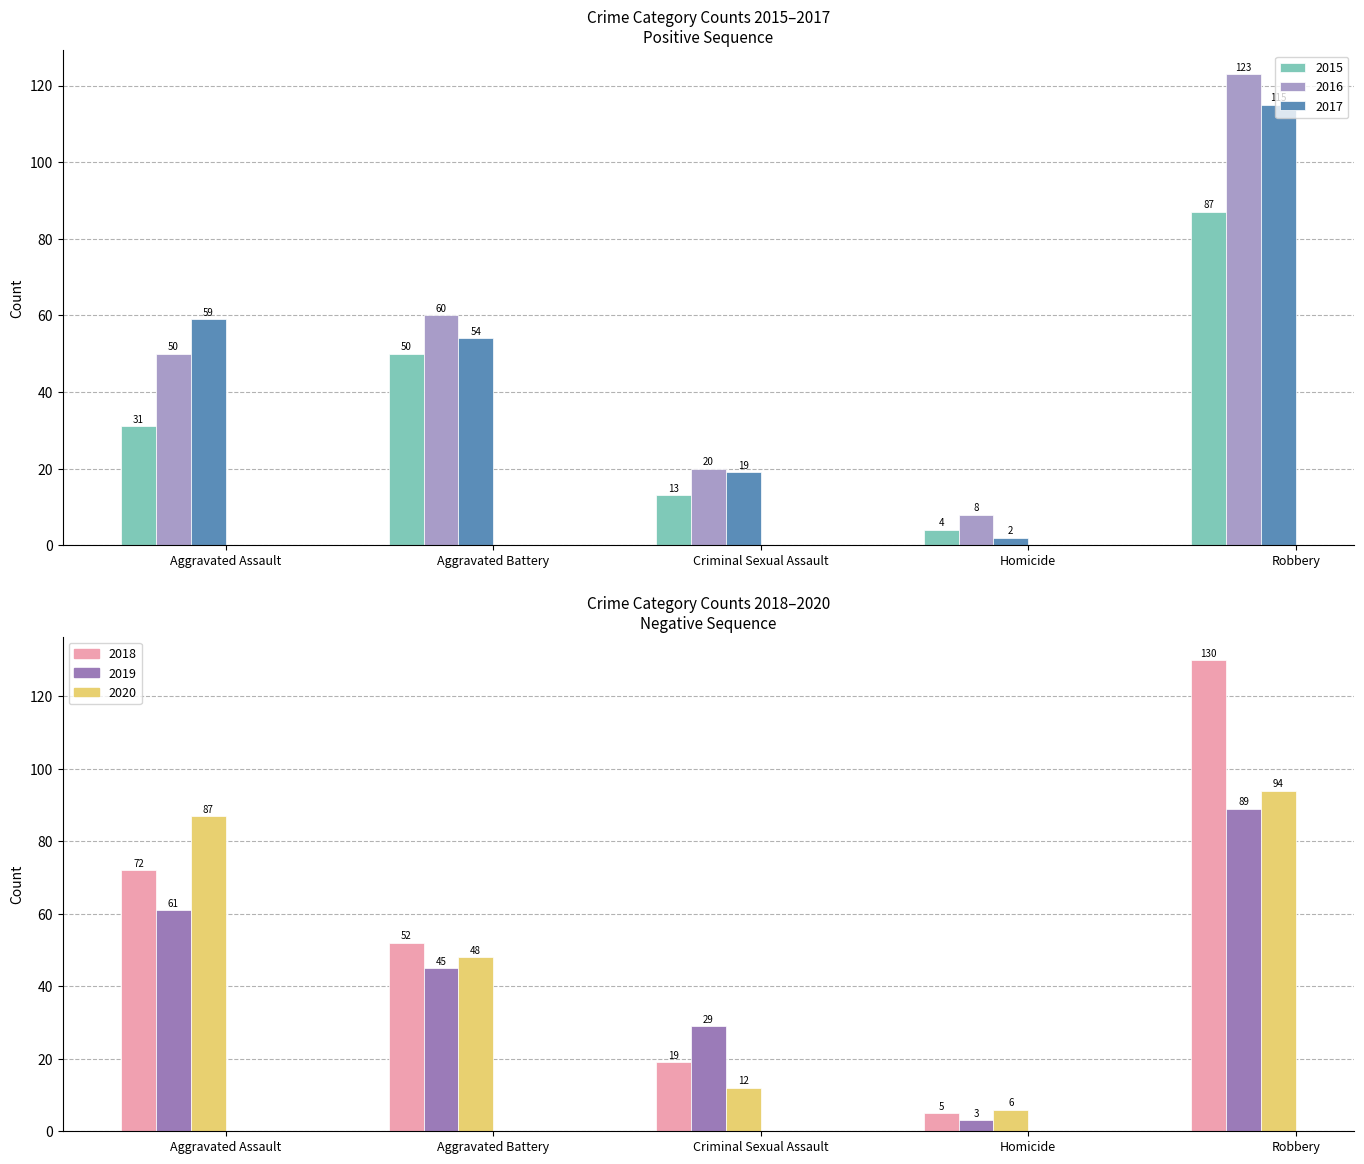

The value of 2015 at Robbery is 52. True or false?

False